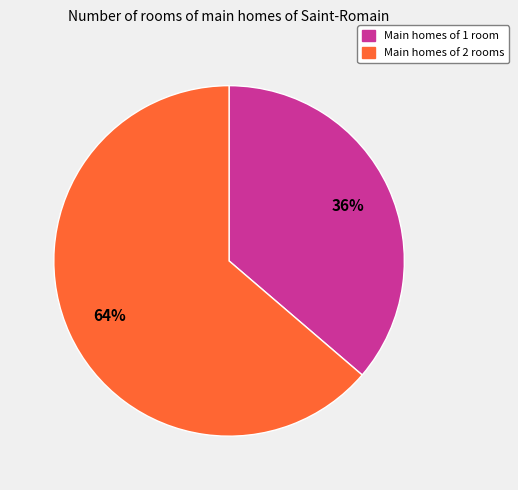

What percentage is the Main homes of 1 room slice, to the nearest percent?

36%